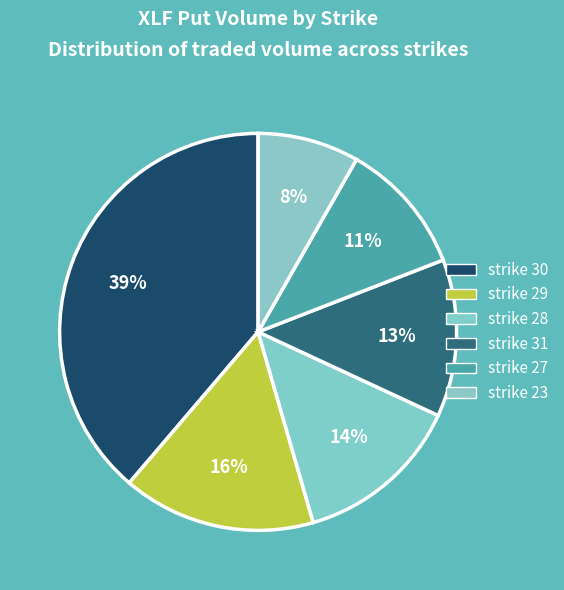

How many segments does this pie chart have?

6